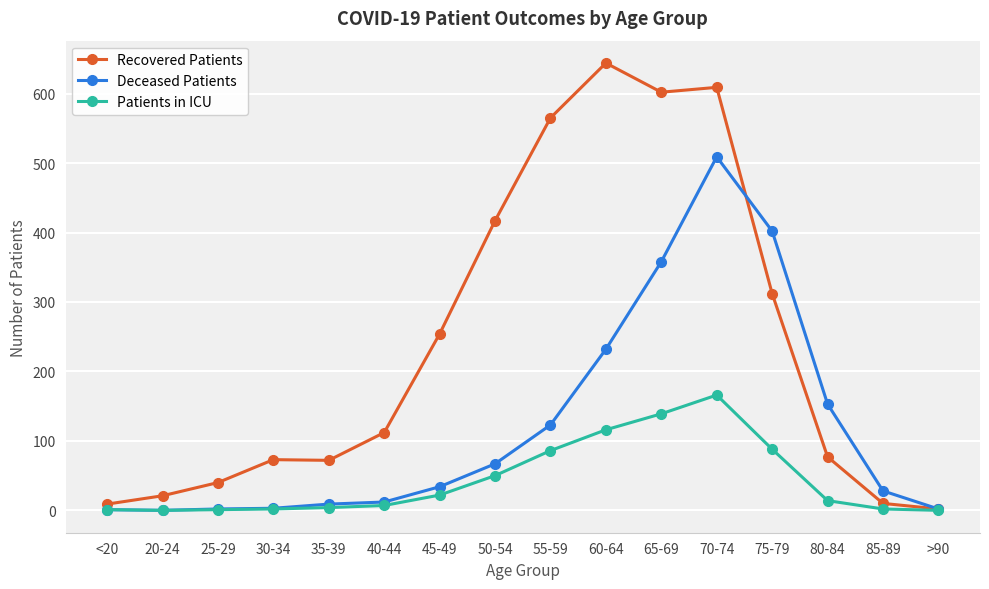

What is the sum of the Deceased Patients values at 35-39 and >90?

11